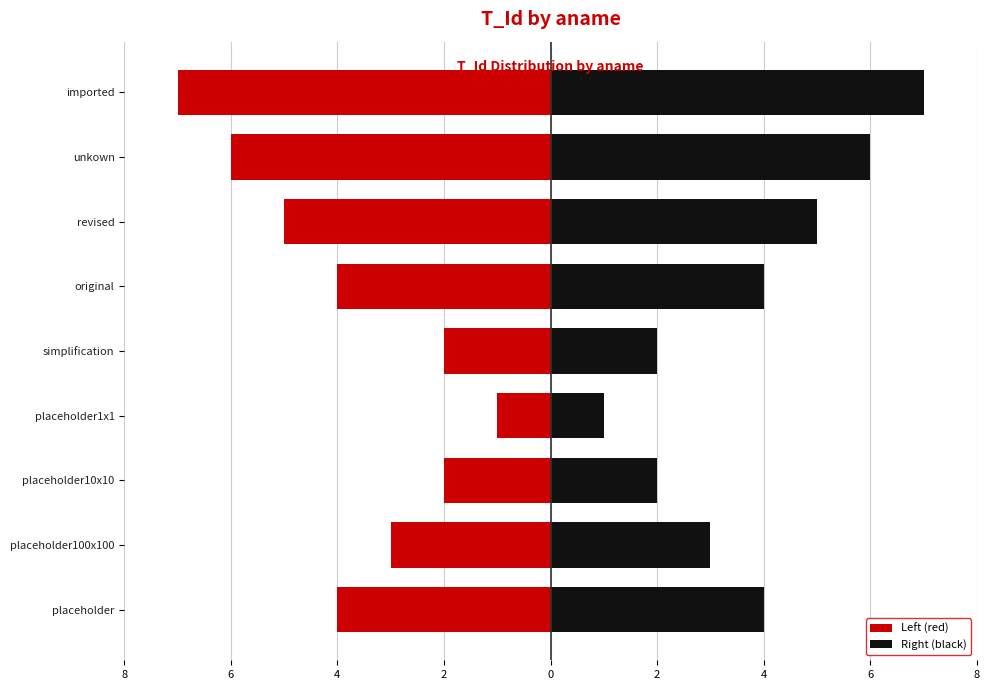

Reading left to right, extract all data points from this chart.

Left (red): -4	-3	-2	-1	-2	-4	-5	-6	-7
Right (black): 4	3	2	1	2	4	5	6	7